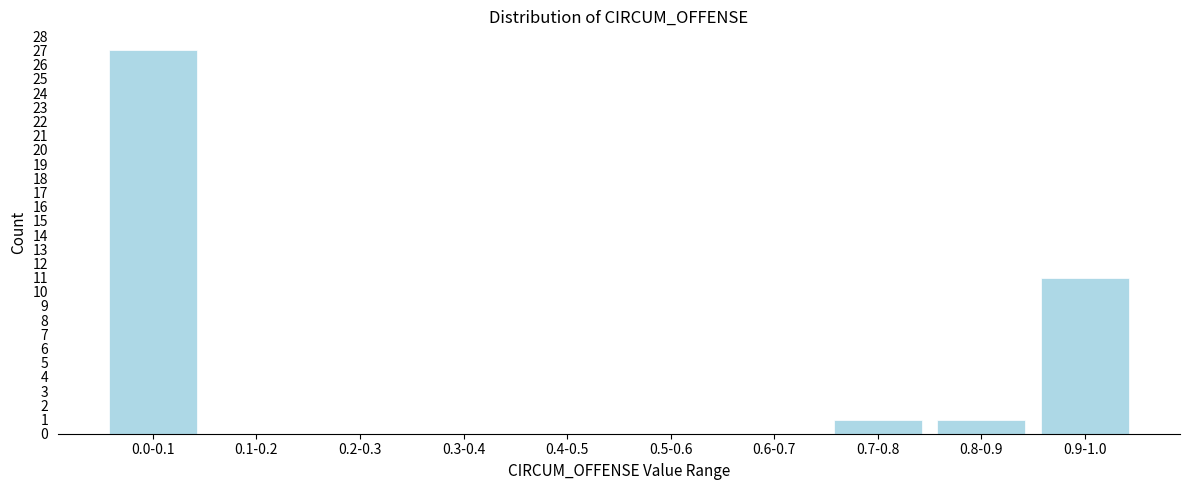

Reading left to right, transcribe all the data shown in this chart.

0.0-0.1=27	0.1-0.2=0	0.2-0.3=0	0.3-0.4=0	0.4-0.5=0	0.5-0.6=0	0.6-0.7=0	0.7-0.8=1	0.8-0.9=1	0.9-1.0=11